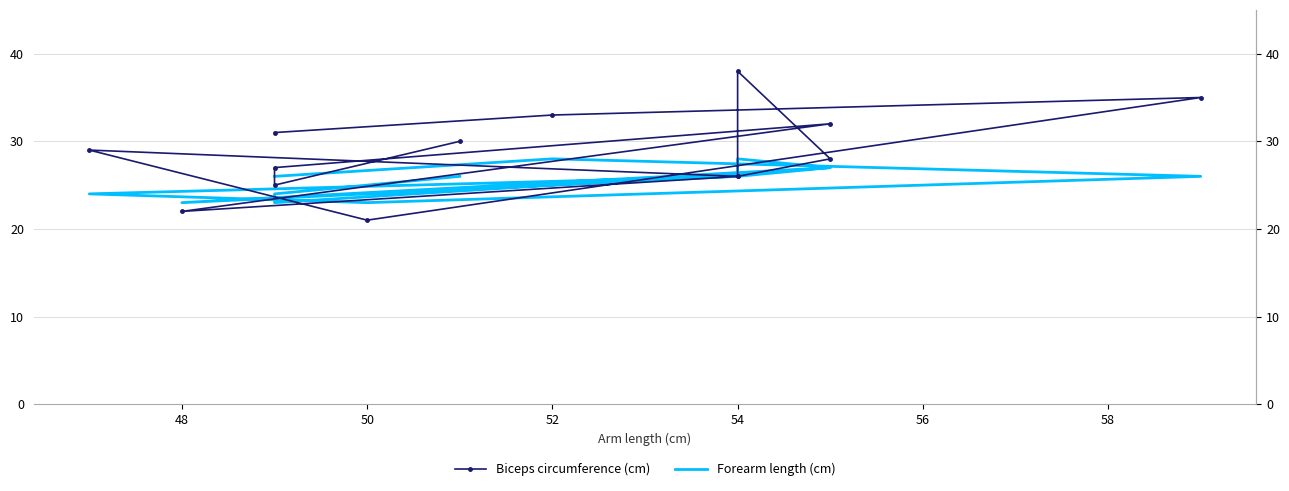

What is the value of the Forearm length (cm) point at the 11th from the left?

23